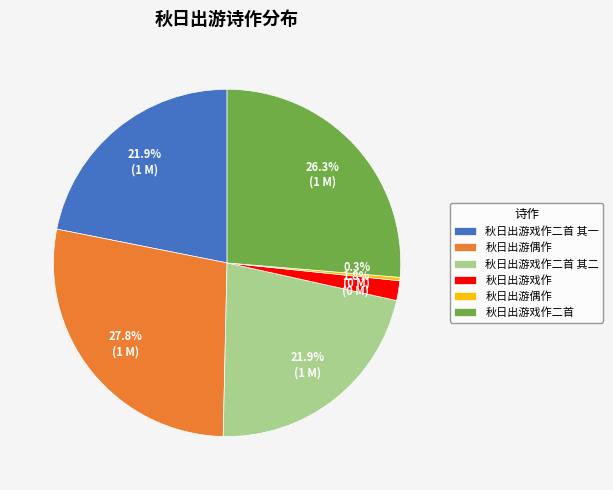

Is there any slice that represents more than half of the pie?

No